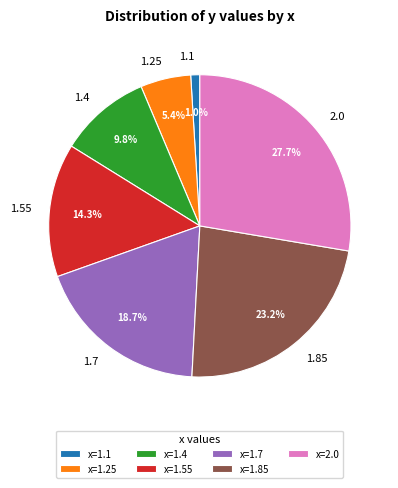

How many slices are in this pie chart?

7